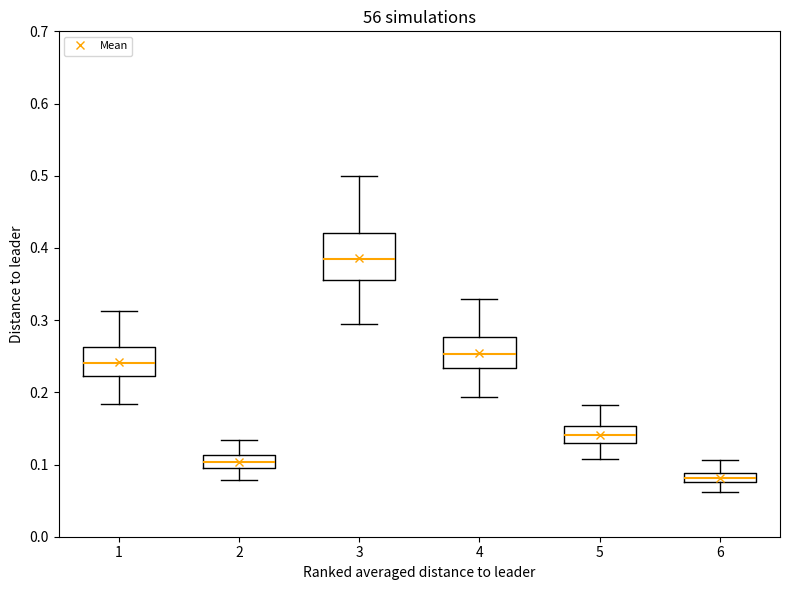

Where does the median line of the box at x = 5 sit on the y-axis? The values are not printed on the chart, so give them approximately, as read against the axis.

0.14